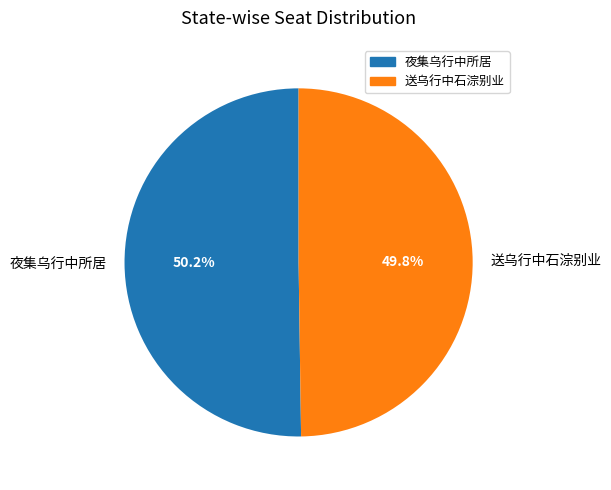

Approximately how many times larger is the value at 夜集乌行中所居 compared to 送乌行中石淙别业?

1.0